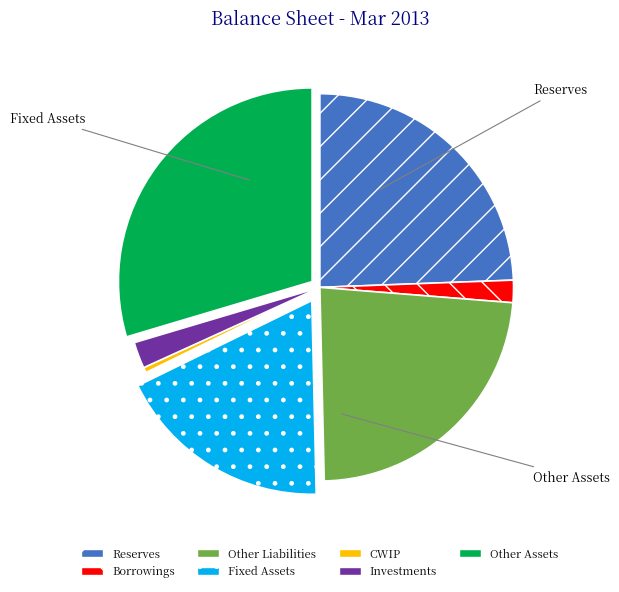

What is the smallest slice in the pie chart?

CWIP